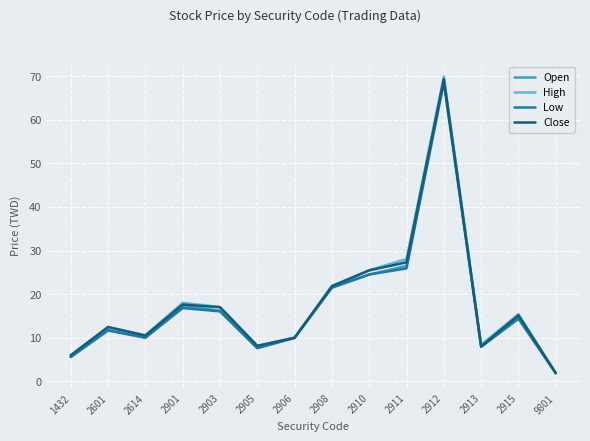

Which series has the largest range (max minus min)?

High